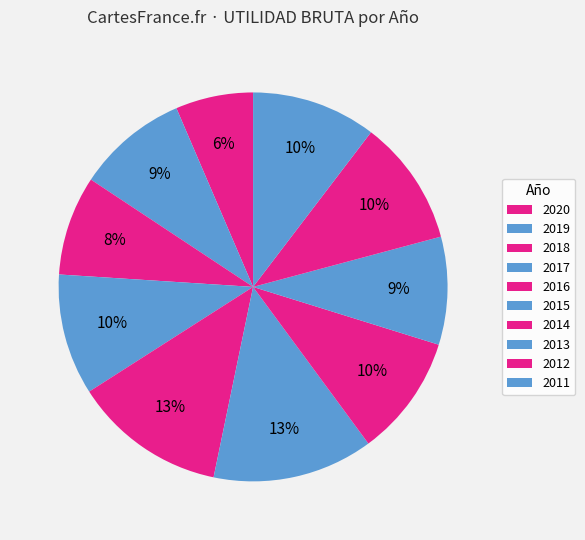

Does 2015 account for over 50% of the chart?

No